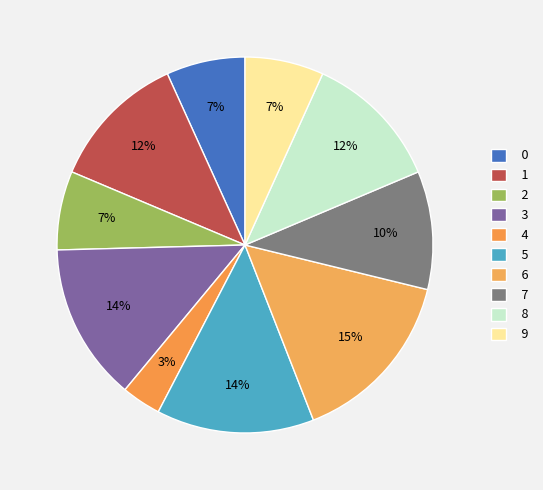

What percentage is the 1 slice, to the nearest percent?

12%